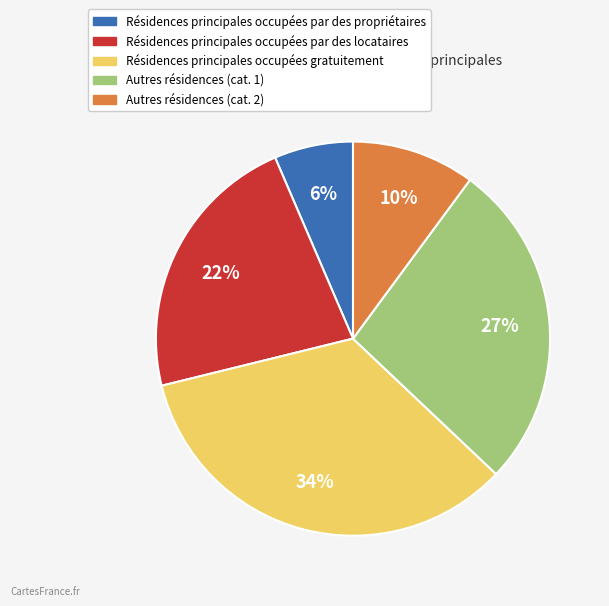

Does any single category account for the majority?

No